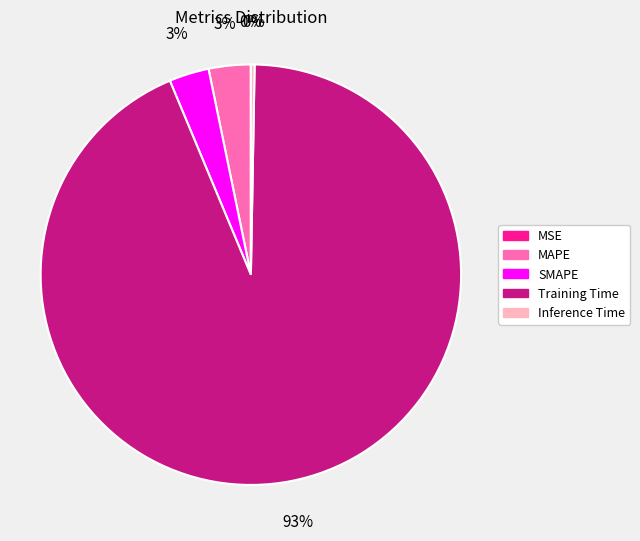

Does any single category account for the majority?

Yes